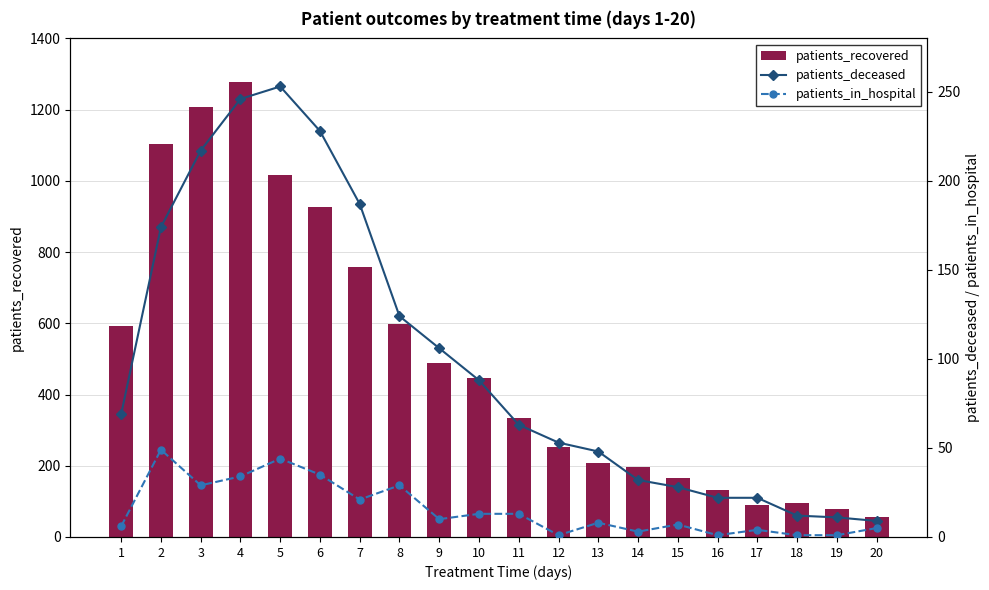

What is the difference between the maximum and minimum values in the patients_deceased series?

244